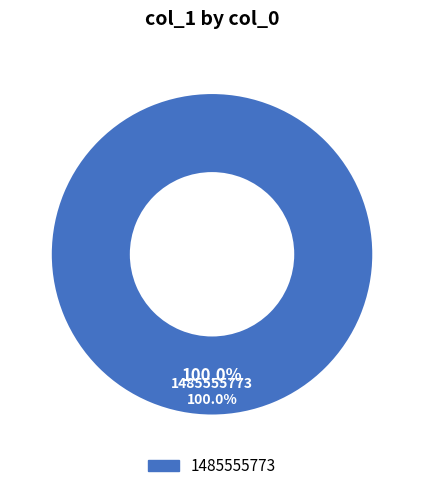

What is the total percentage of 1484071292 and 1485555773?

100.0%